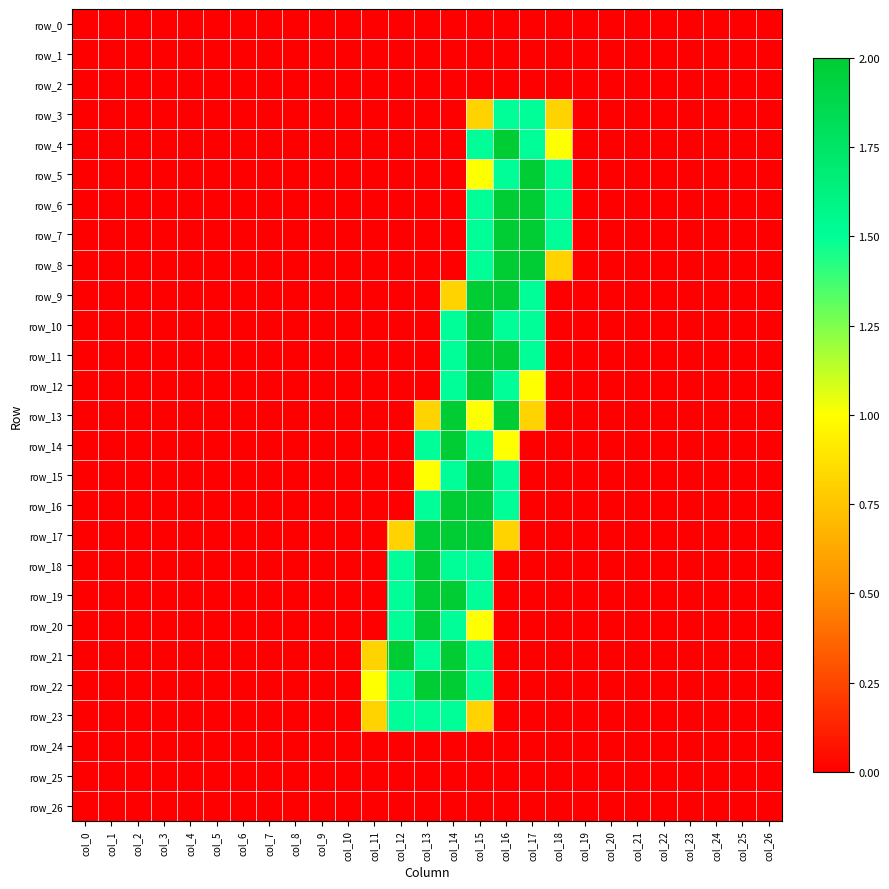

What is the average value of the row_23 series?

0.2